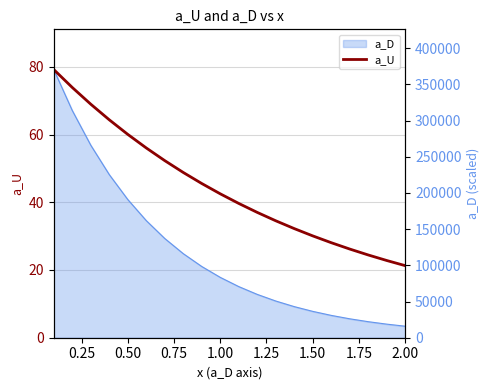

What is the average value?

44.4